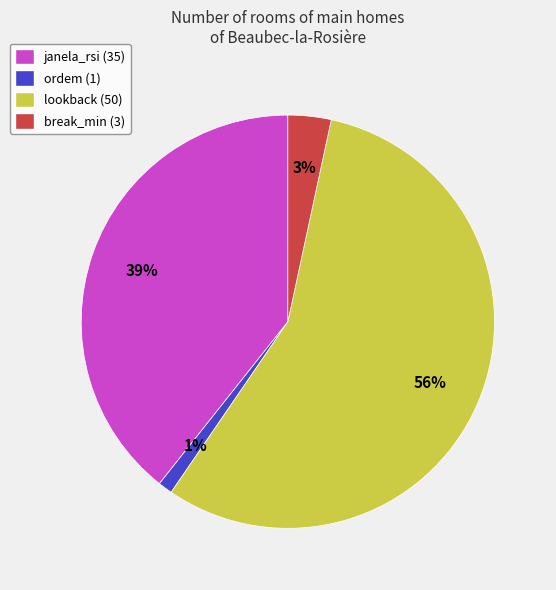

What is the largest slice in the pie chart?

lookback